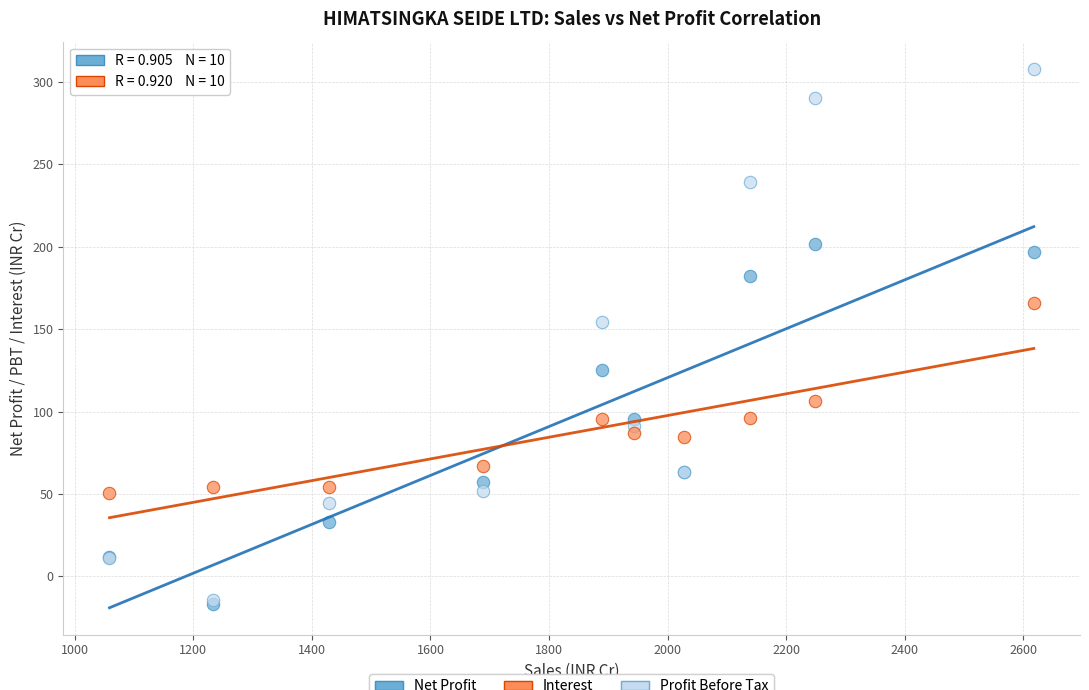

What are all the series names shown in the legend?

Net Profit, Interest, Profit Before Tax